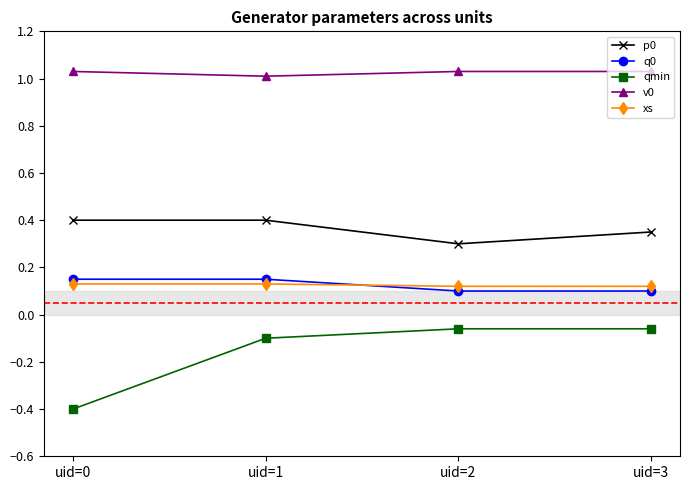

What is the spread (max minus min) of values at uid=3?

1.1